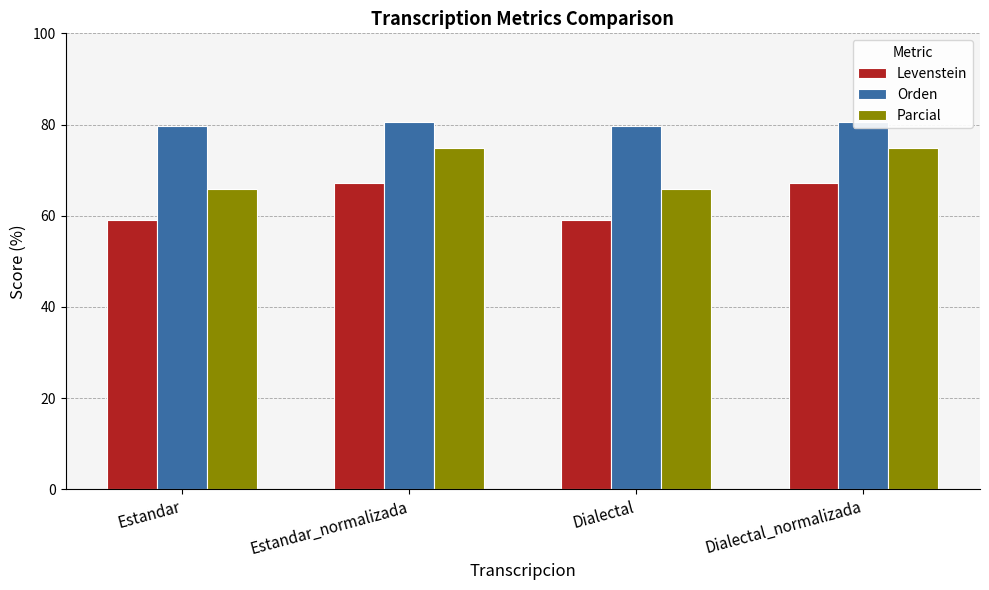

How many bars are there in each group?

3